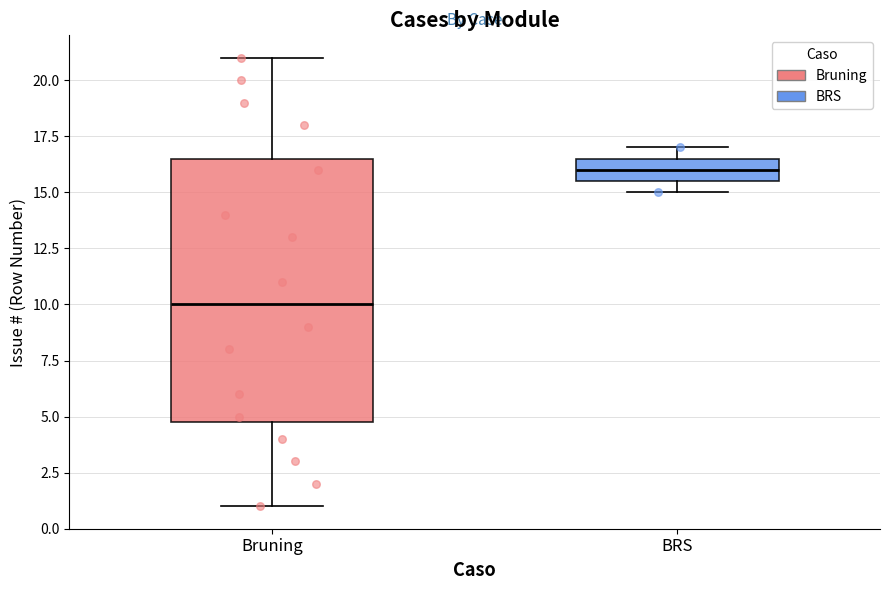

Reading left to right, read every box against the y-axis: the position of its median line, the range the box covers, and the ends of its whiskers. The values are not printed on the chart, so give them approximately, as read against the axis.

Bruning: median 10.0, box 5.0 to 16.5, whiskers 1.0 to 21.0
BRS: median 16.0, box 15.5 to 16.5, whiskers 15.0 to 17.0